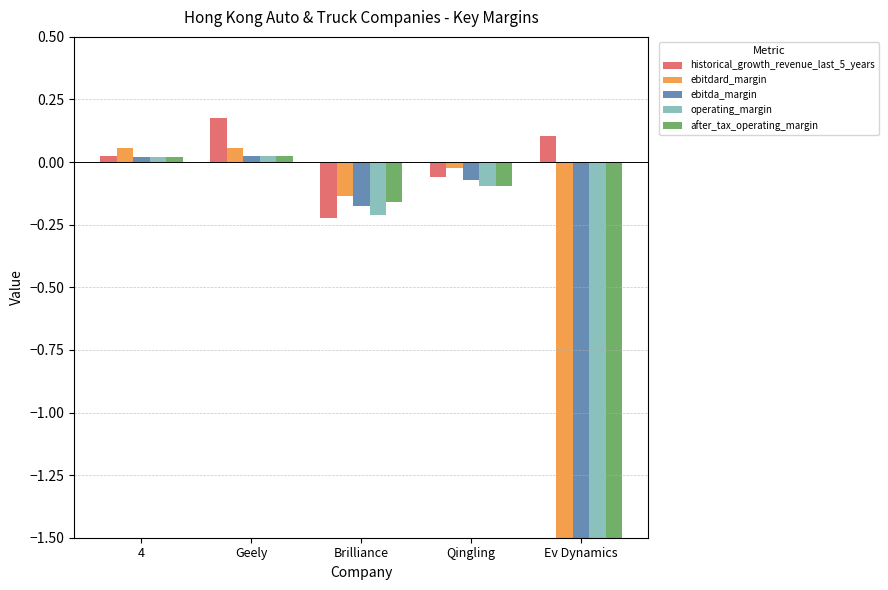

Reading left to right, transcribe all the data shown in this chart.

historical_growth_revenue_last_5_years: 4=0.0	Geely=0.2	Brilliance=-0.2	Qingling=-0.1	Ev Dynamics=0.1
ebitdard_margin: 4=0.1	Geely=0.1	Brilliance=-0.1	Qingling=-0.0	Ev Dynamics=-7.1
ebitda_margin: 4=0.0	Geely=0.0	Brilliance=-0.2	Qingling=-0.1	Ev Dynamics=-7.1
operating_margin: 4=0.0	Geely=0.0	Brilliance=-0.2	Qingling=-0.1	Ev Dynamics=-26.9
after_tax_operating_margin: 4=0.0	Geely=0.0	Brilliance=-0.2	Qingling=-0.1	Ev Dynamics=-26.9